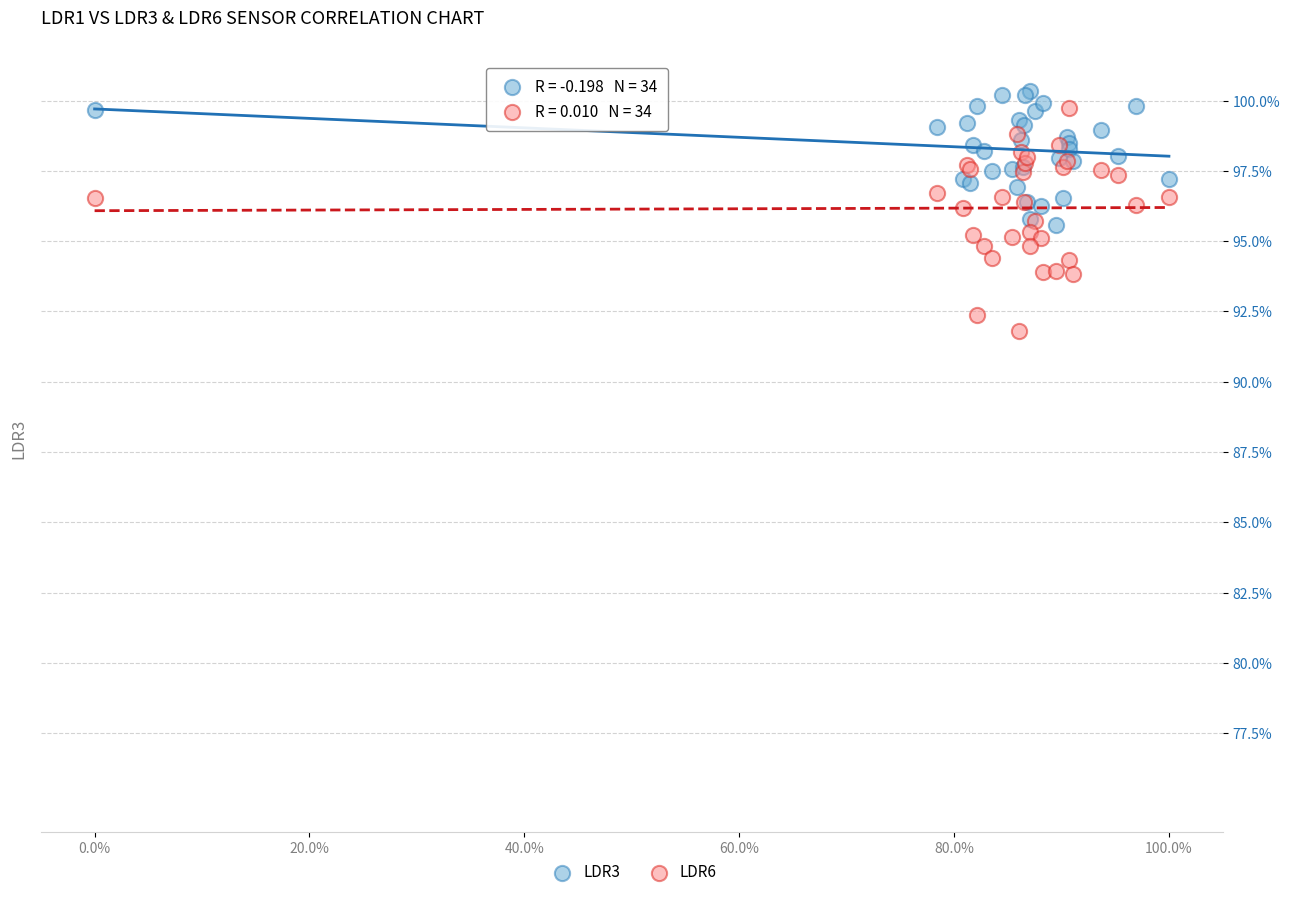

What are all the series names shown in the legend?

LDR3, LDR6